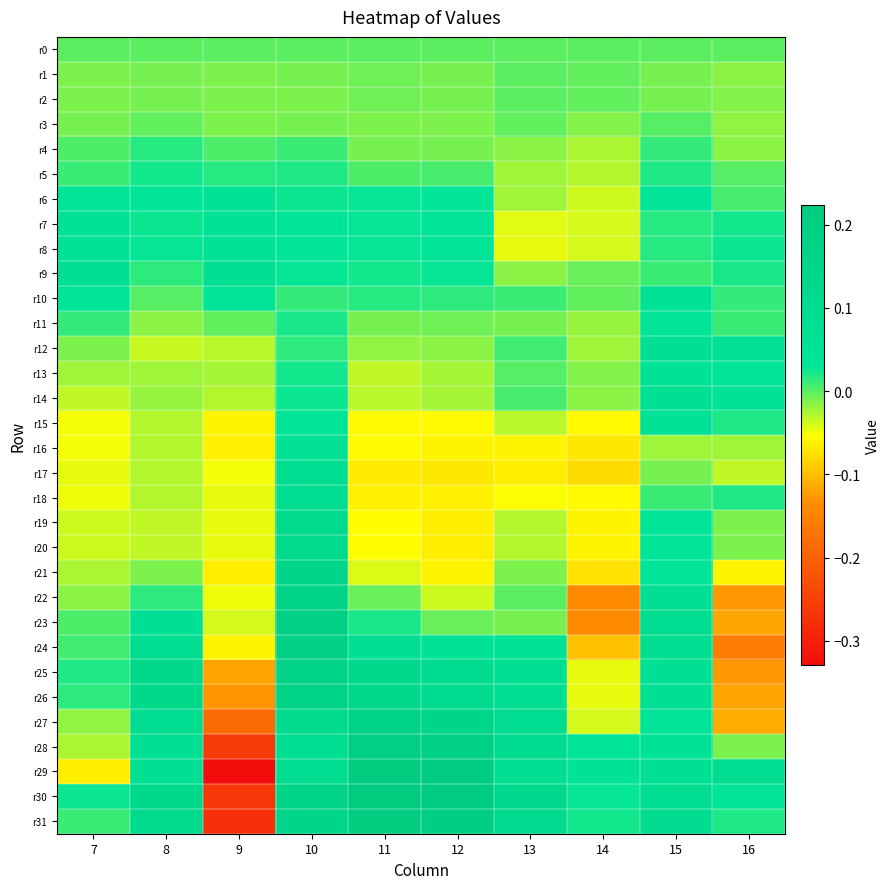

Which has a higher value, 10 or 11?

10